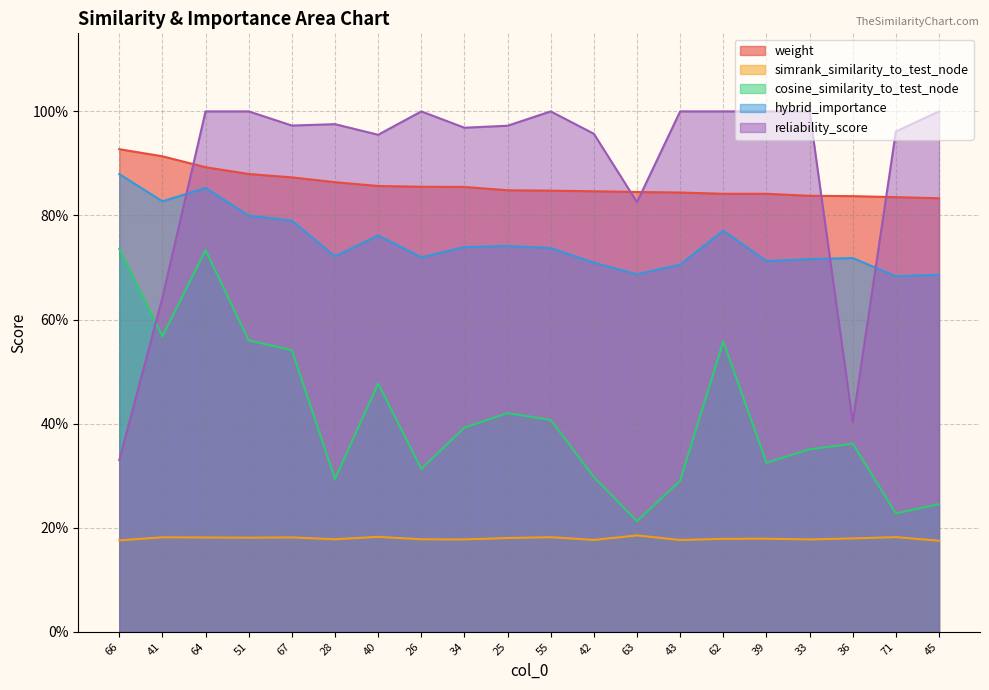

Count the number of categories in the chart.

20